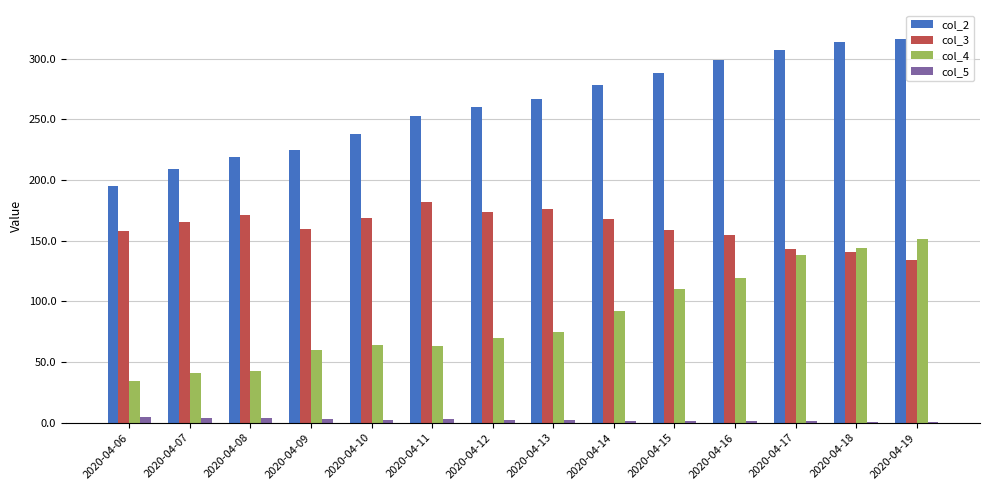

What is the average value of the col_2 series?

262.0